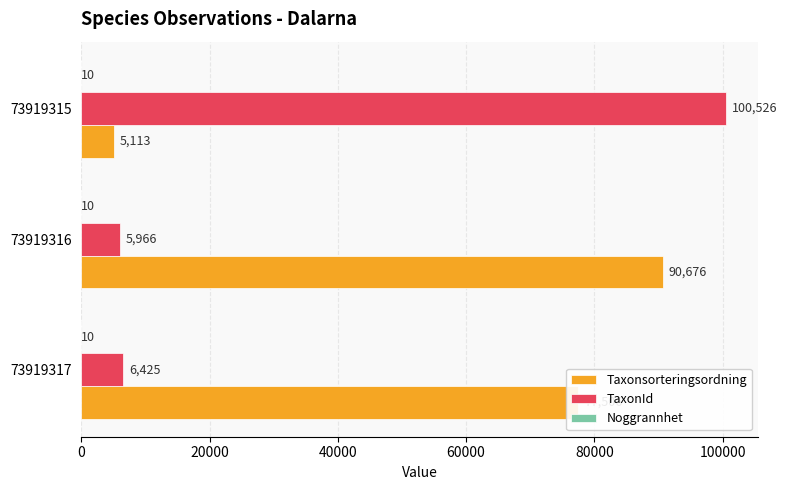

What is the total value across all series at 73919317?

83941